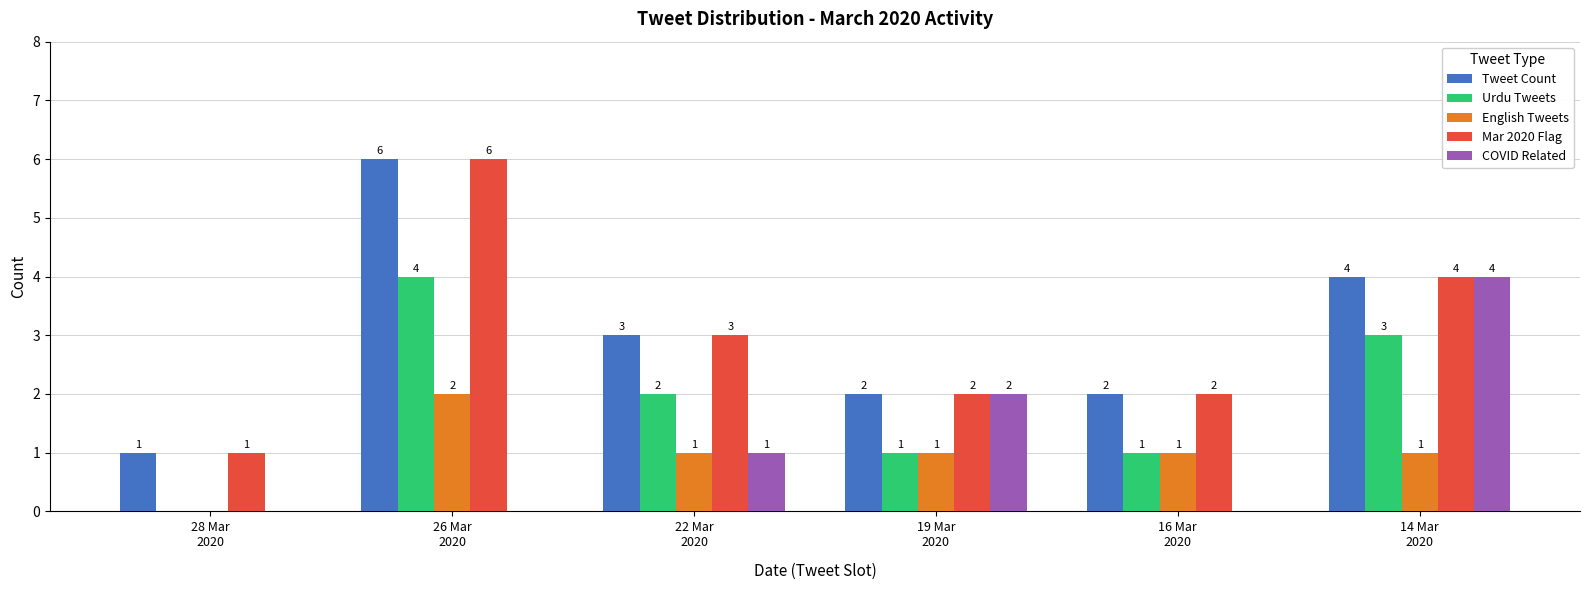

What are all the series names shown in the legend?

Tweet Count, Urdu Tweets, English Tweets, Mar 2020 Flag, COVID Related